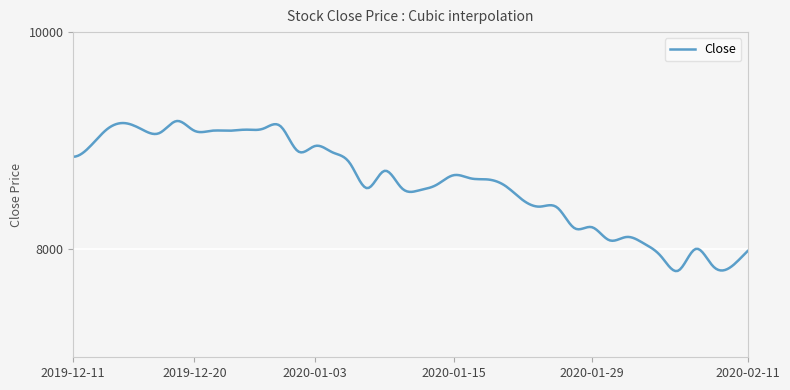

What is the greatest value displayed?

9180.0